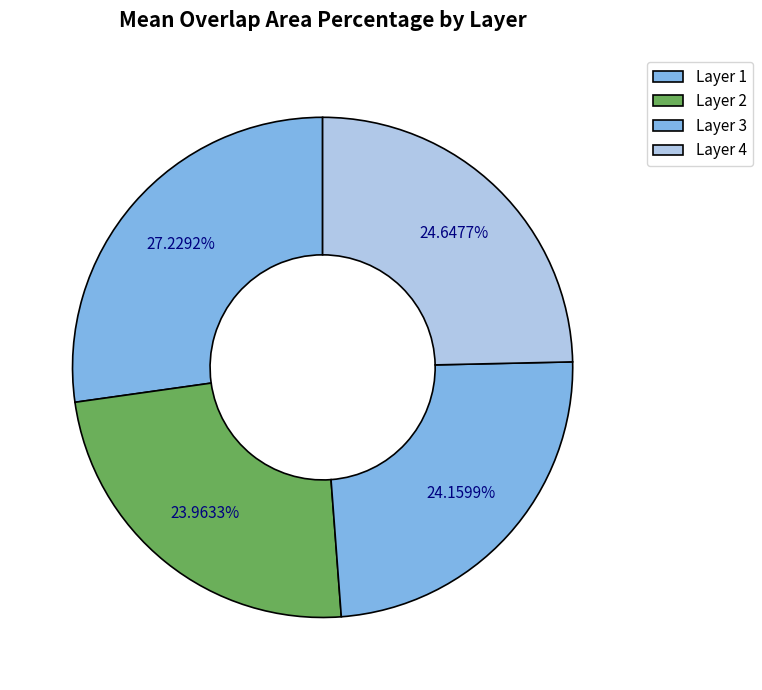

To the nearest percent, what is the average slice percentage?

25%